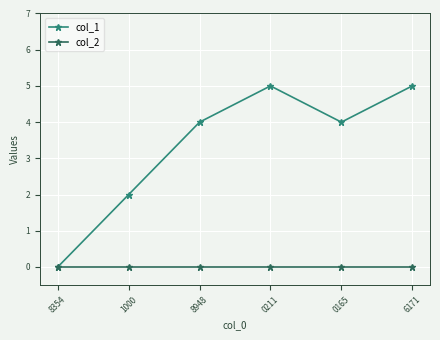

What position from the left is 0211?

4